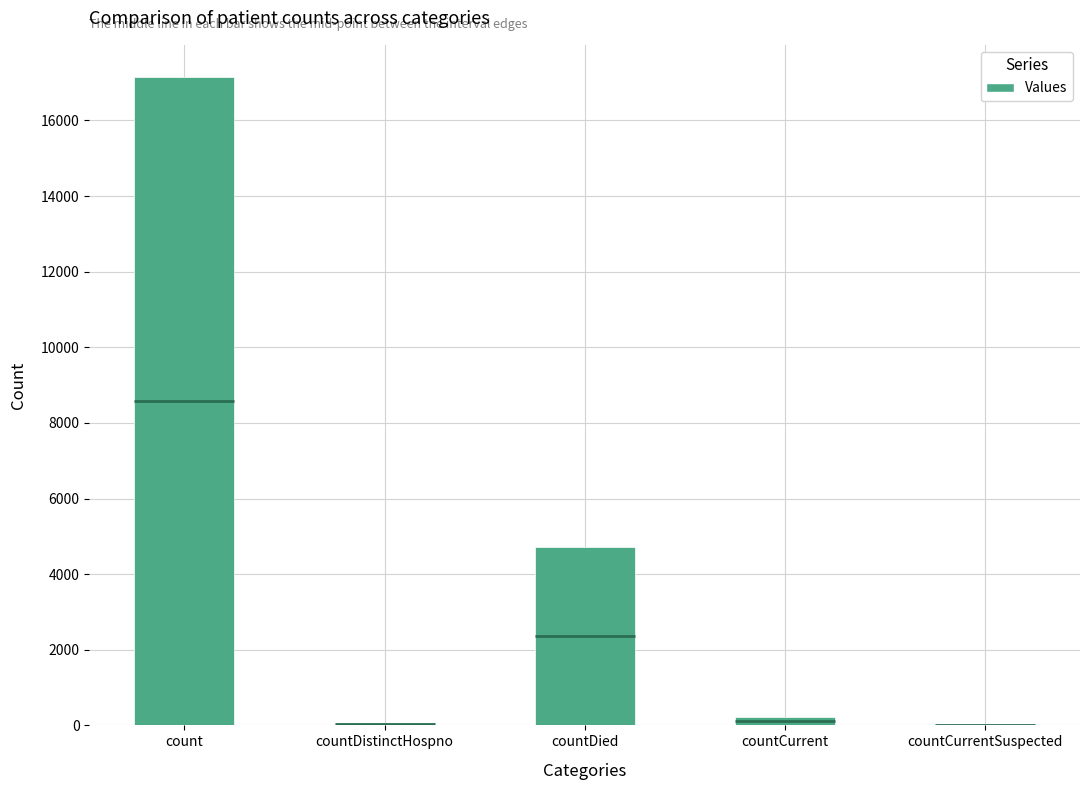

The chart shows a value of 210 at countCurrent. True or false?

True